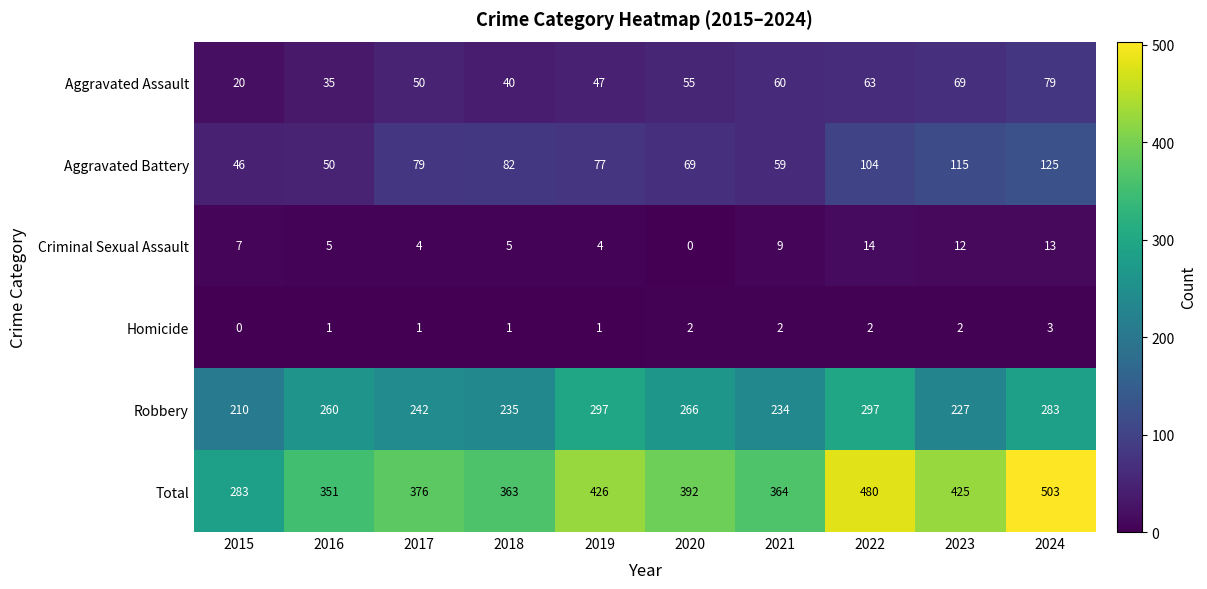

Rank the series by their maximum value, from lowest to highest.

Homicide, Criminal Sexual Assault, Aggravated Assault, Aggravated Battery, Robbery, Total